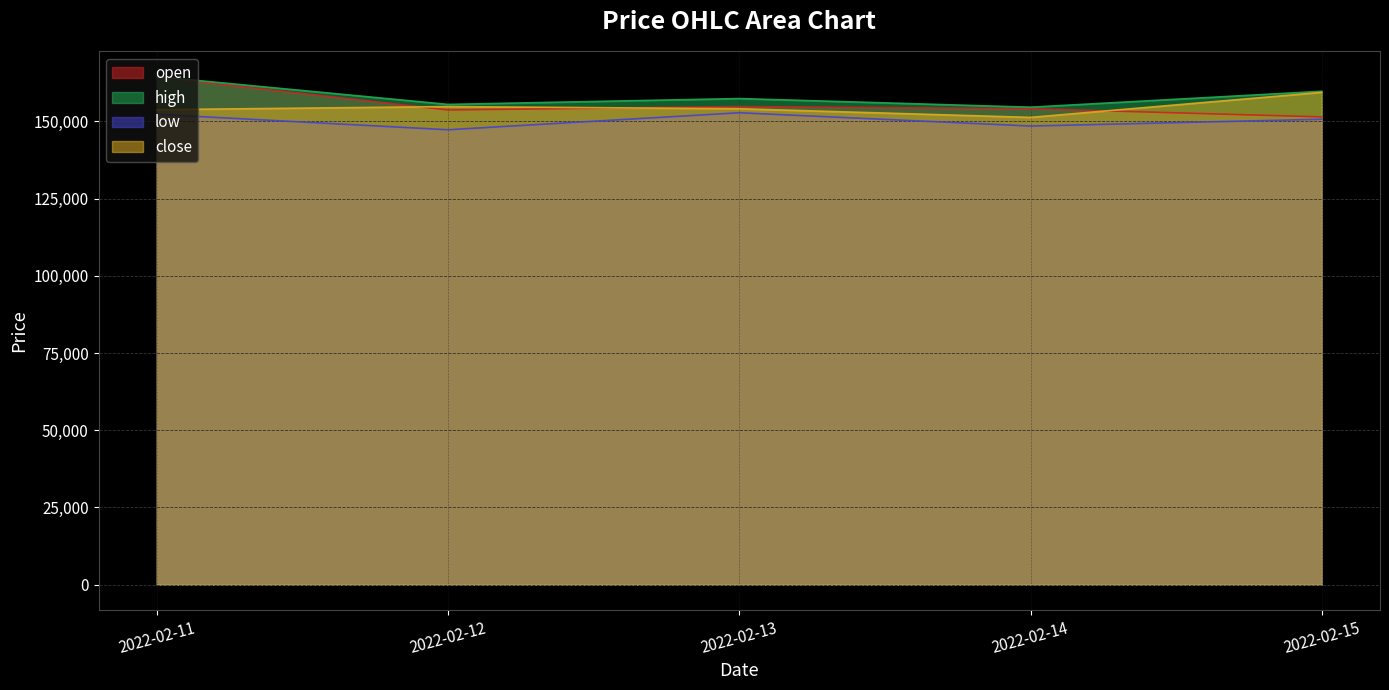

What is the approximate value of close at 2022-02-11?

153800